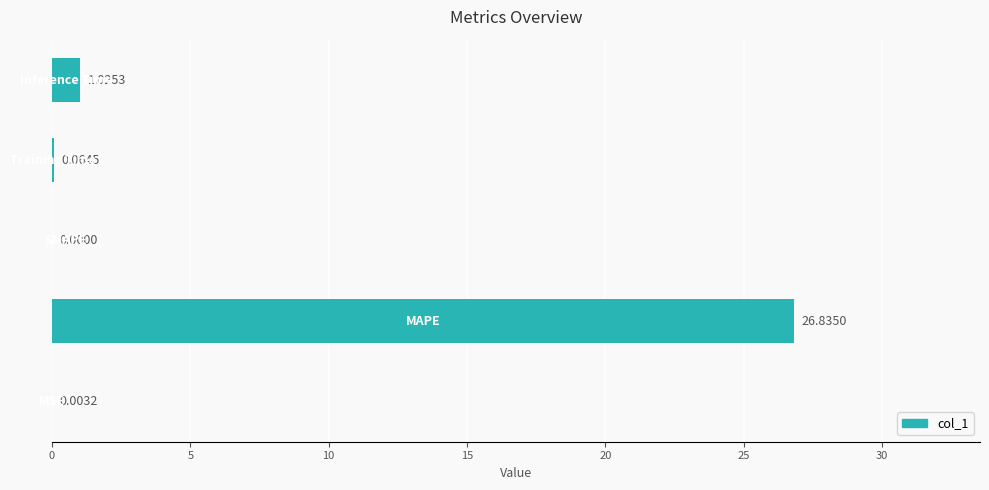

At which label is the value closest to 13?

Inference Time